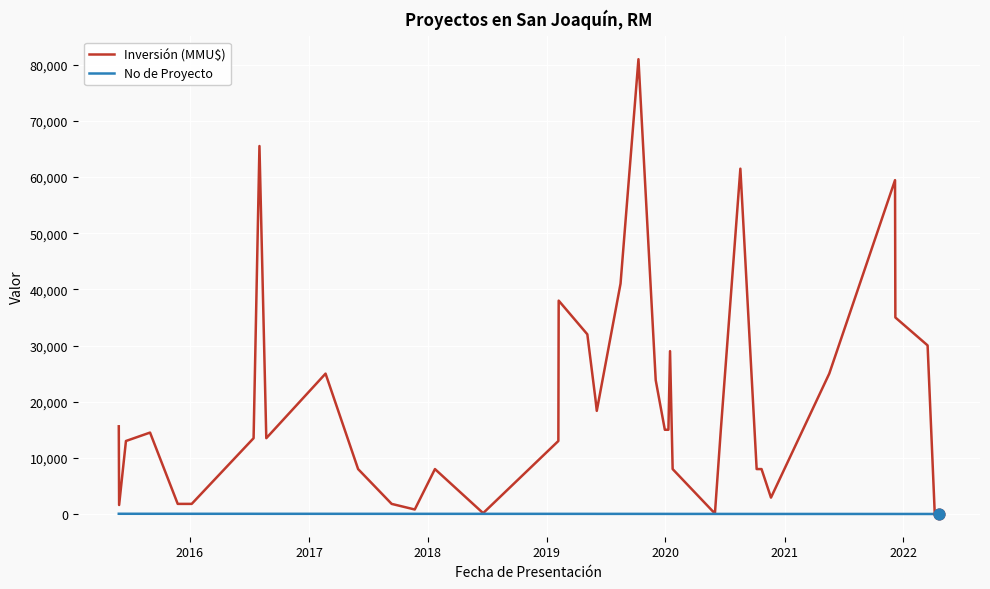

Which series has the widest spread of values?

Inversión (MMU$)